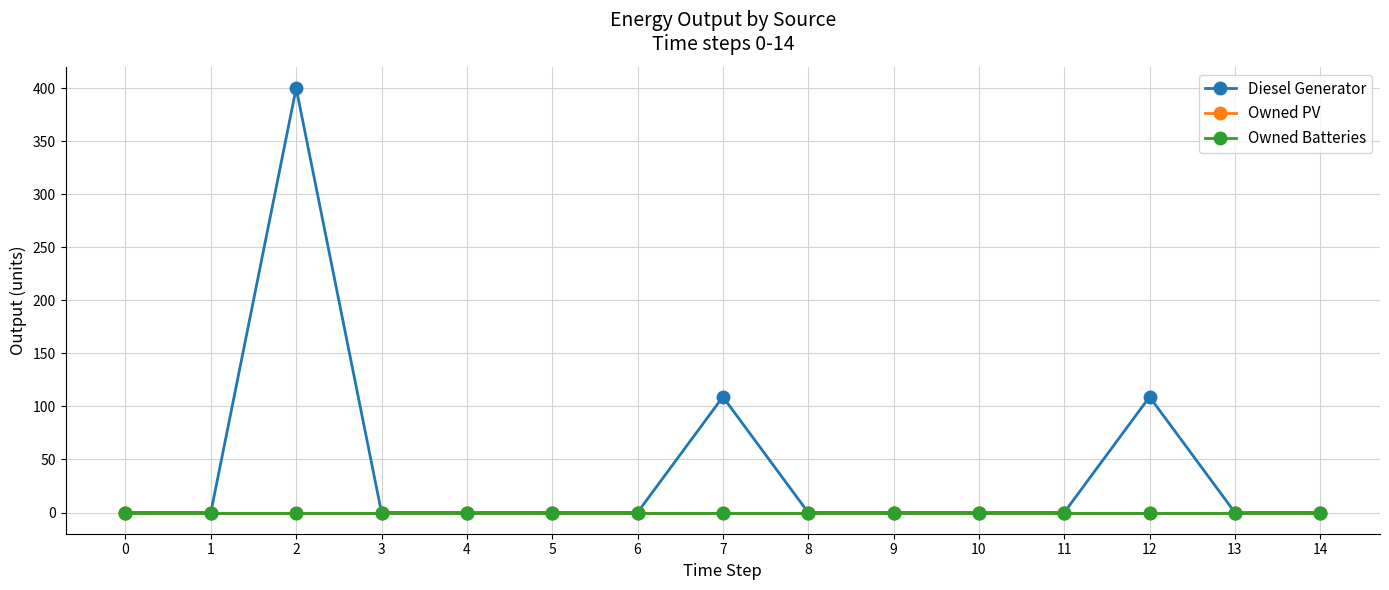

Is this an area chart (filled region under the line)?

No